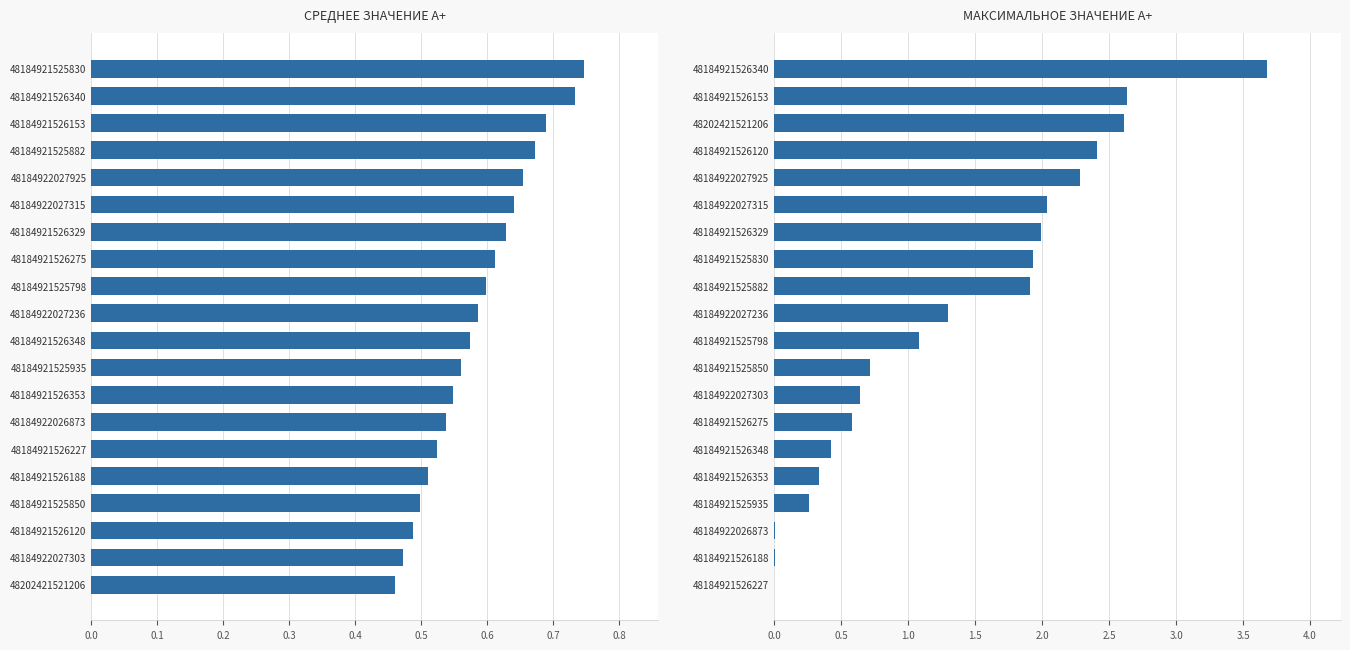

Reading left to right, list all the values displayed in this chart.

Среднее значение А+: 0.7	0.7	0.7	0.7	0.7	0.6	0.6	0.6	0.6	0.6	0.6	0.6	0.5	0.5	0.5	0.5	0.5	0.5	0.5	0.5
Максимальное значение А+: 3.7	2.6	2.6	2.4	2.3	2.0	2.0	1.9	1.9	1.3	1.1	0.7	0.6	0.6	0.4	0.3	0.3	0.0	0.0	0.0